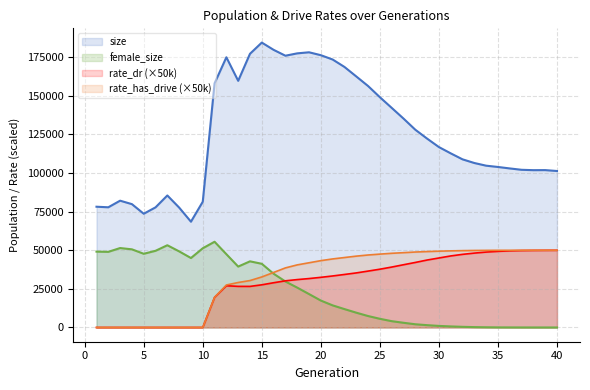

Between 4 and 6, which is larger?

4